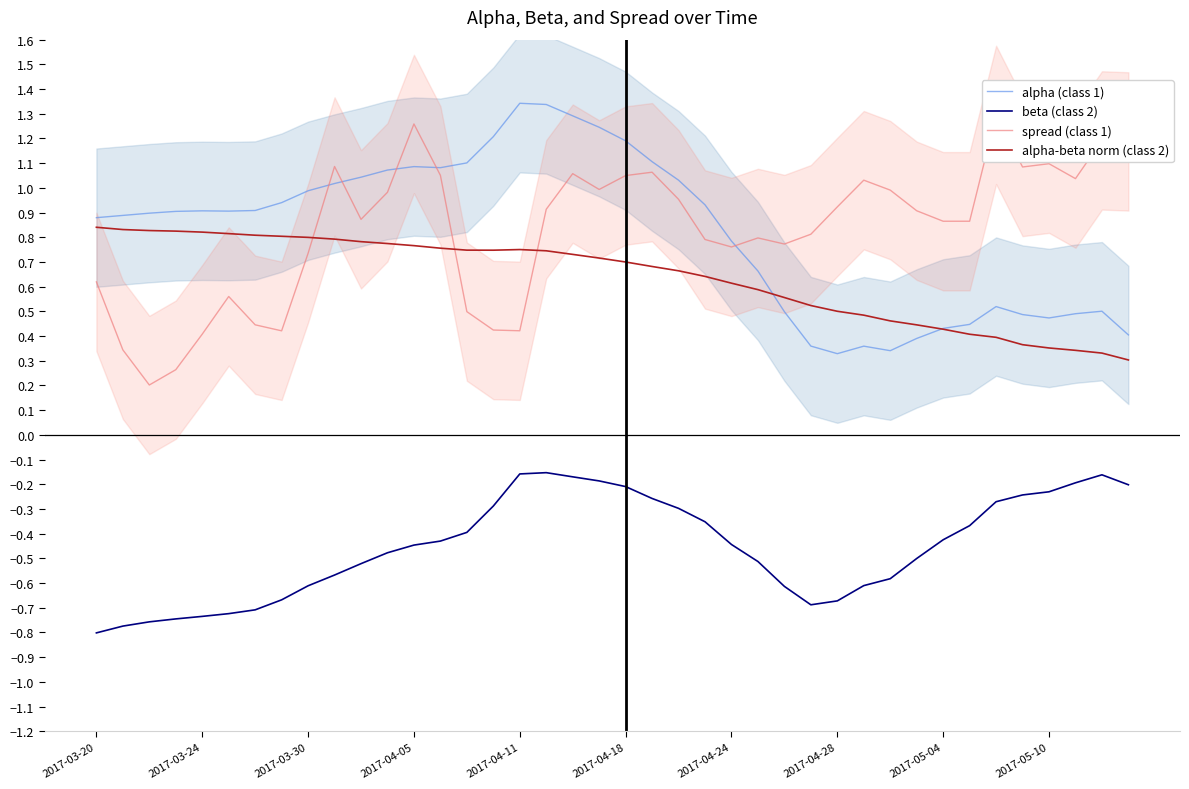

True or false: alpha (class 1) has more than 1 points higher than both neighbors.

True